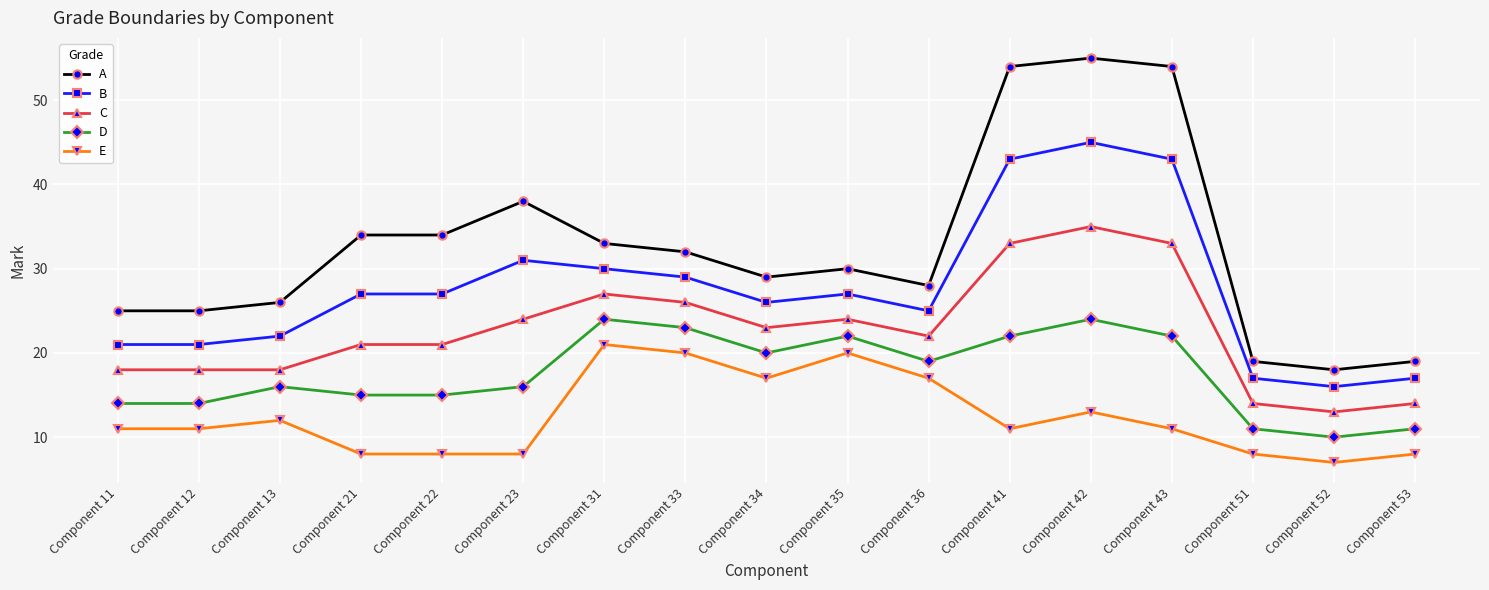

Is the value of E at Component 52 greater than the value of A at Component 53?

No